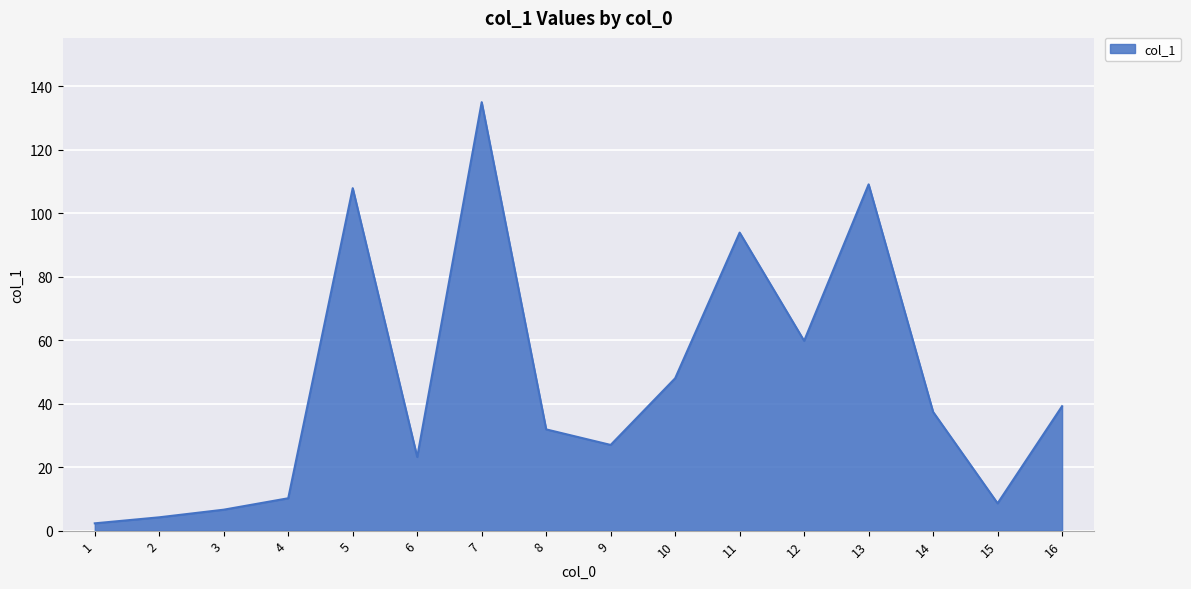

Reading left to right, extract all data points from this chart.

1=2.3	2=4.2	3=6.6	4=10.2	5=107.9	6=23.2	7=135.0	8=31.9	9=27.0	10=48.0	11=93.9	12=59.8	13=109.1	14=37.4	15=8.6	16=39.2